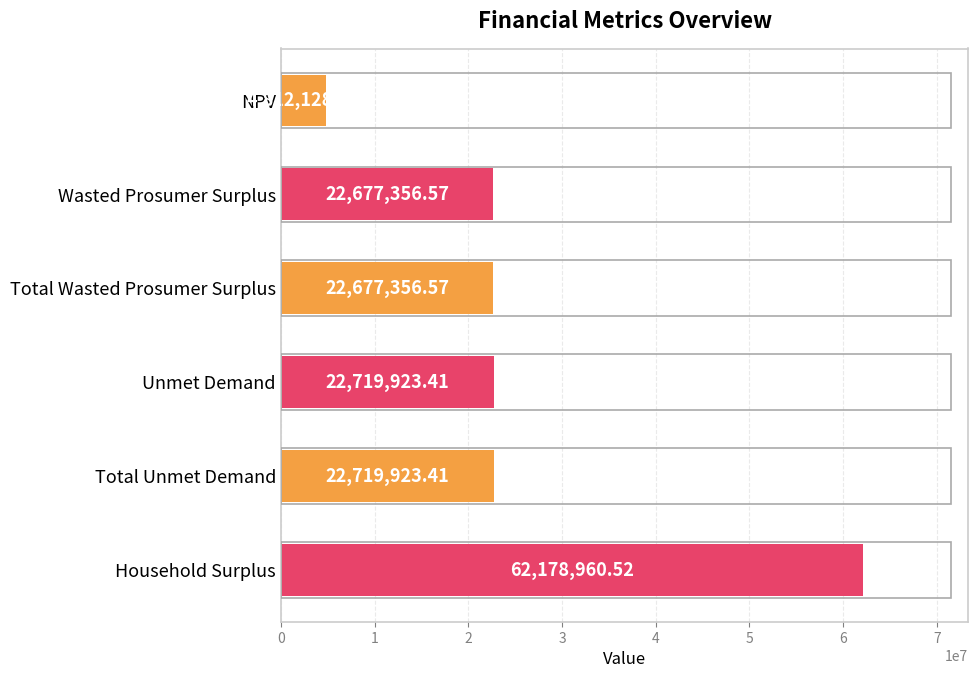

What is the change in value from NPV to Unmet Demand?

+17907794.7